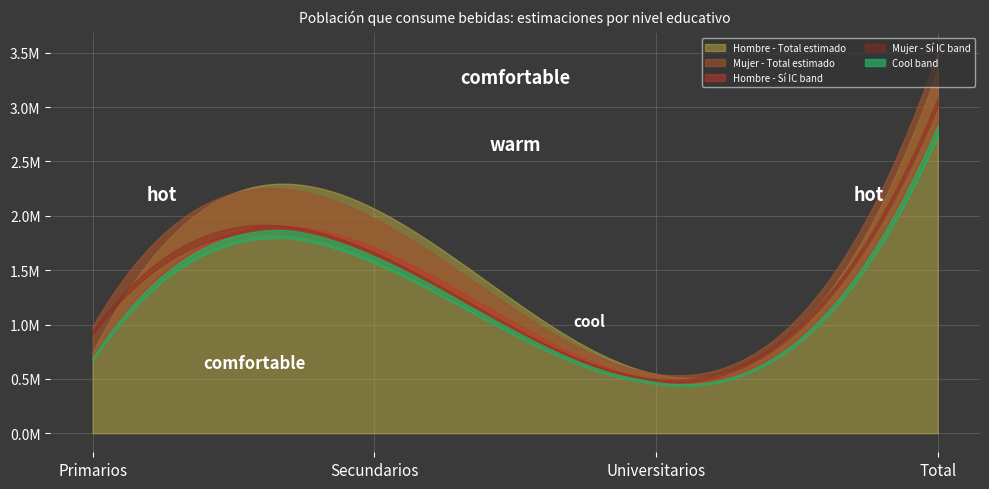

What position from the left is Universitarios?

3